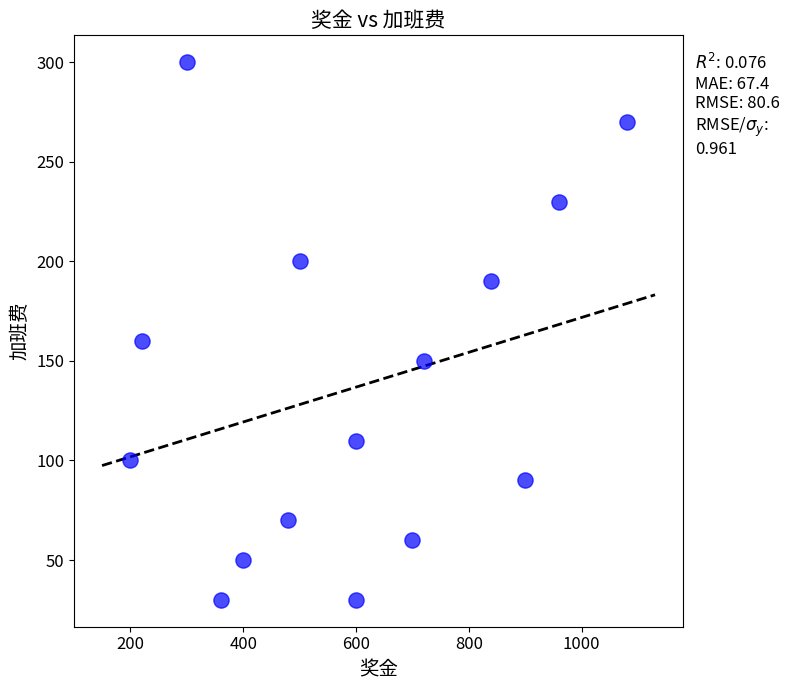

What is the range of Y values (max minus min)?

270